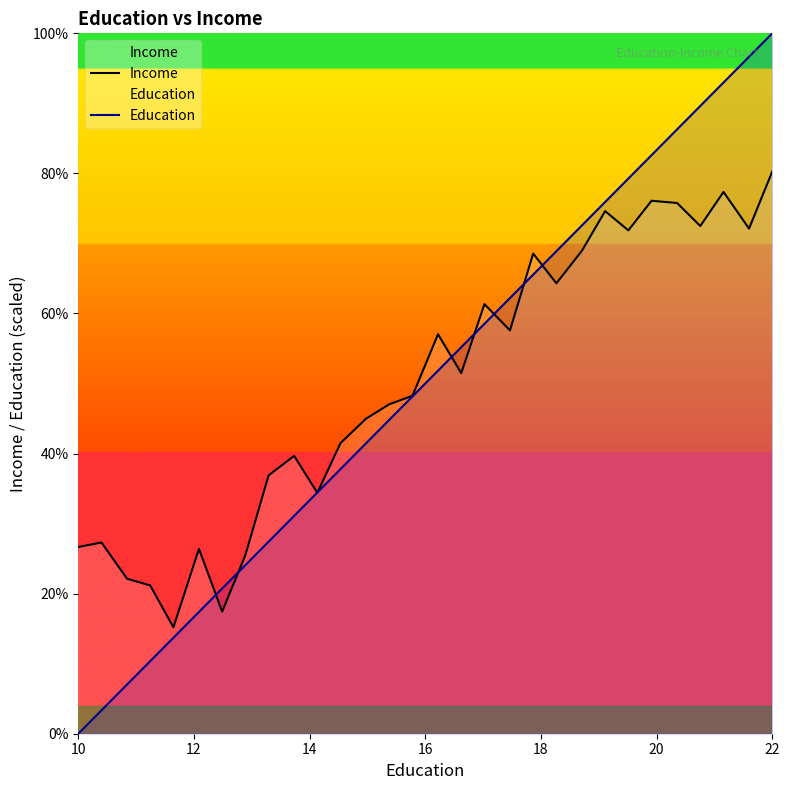

List the series in order of their peak value, lowest first.

Income, Education